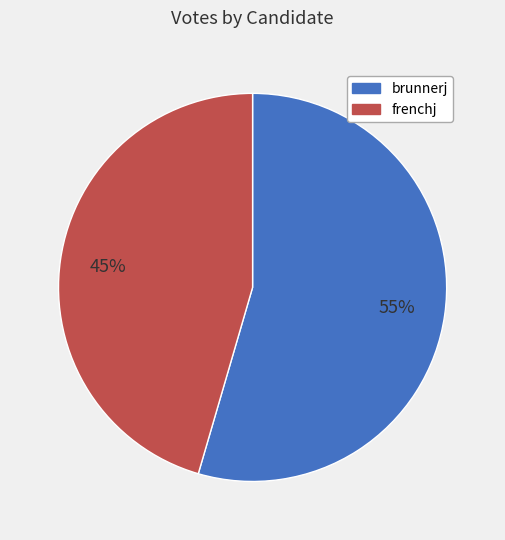

To the nearest percent, what percentage of the pie is frenchj?

45%